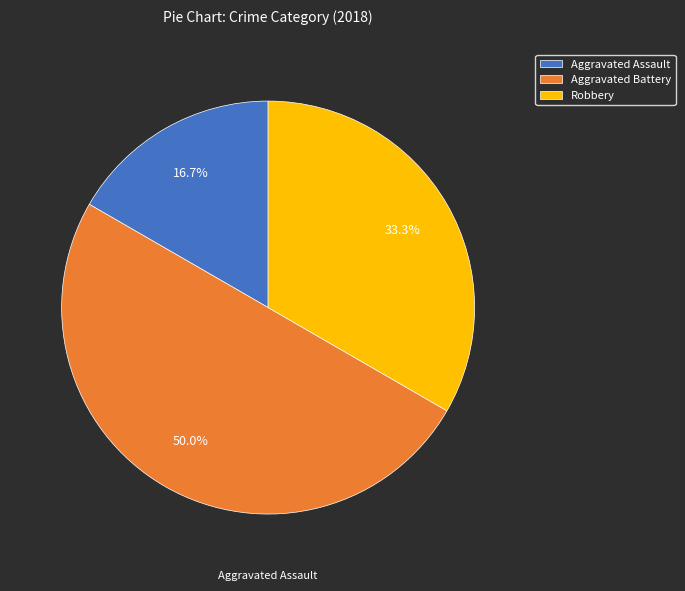

How many segments does this pie chart have?

3